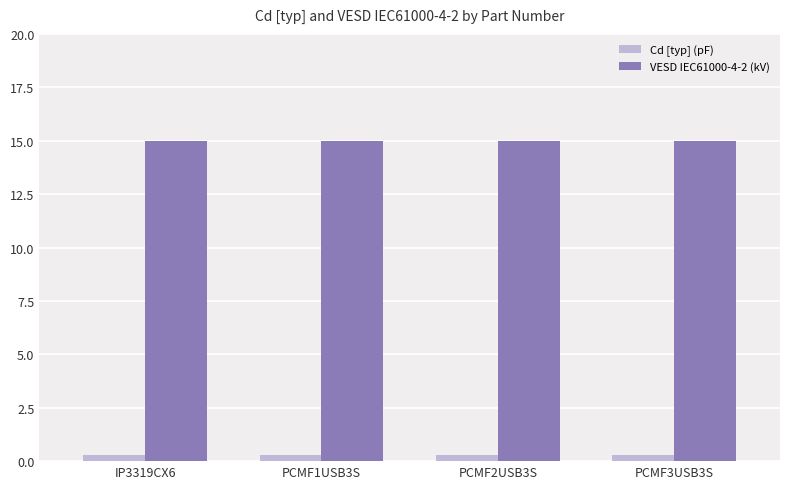

Count the number of categories in the chart.

4